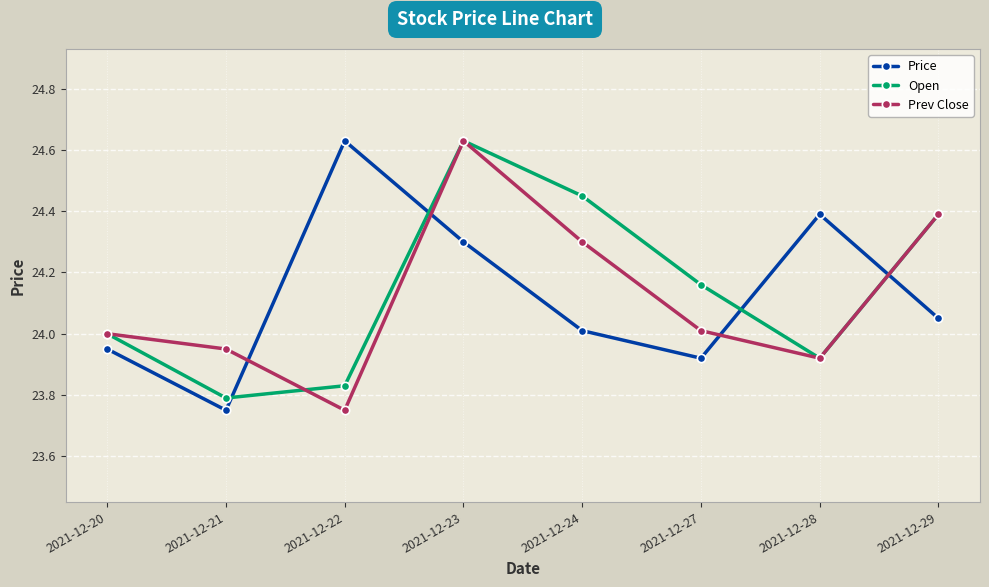

Between 2021-12-23 and 2021-12-27, which series saw the biggest shift?

Prev Close